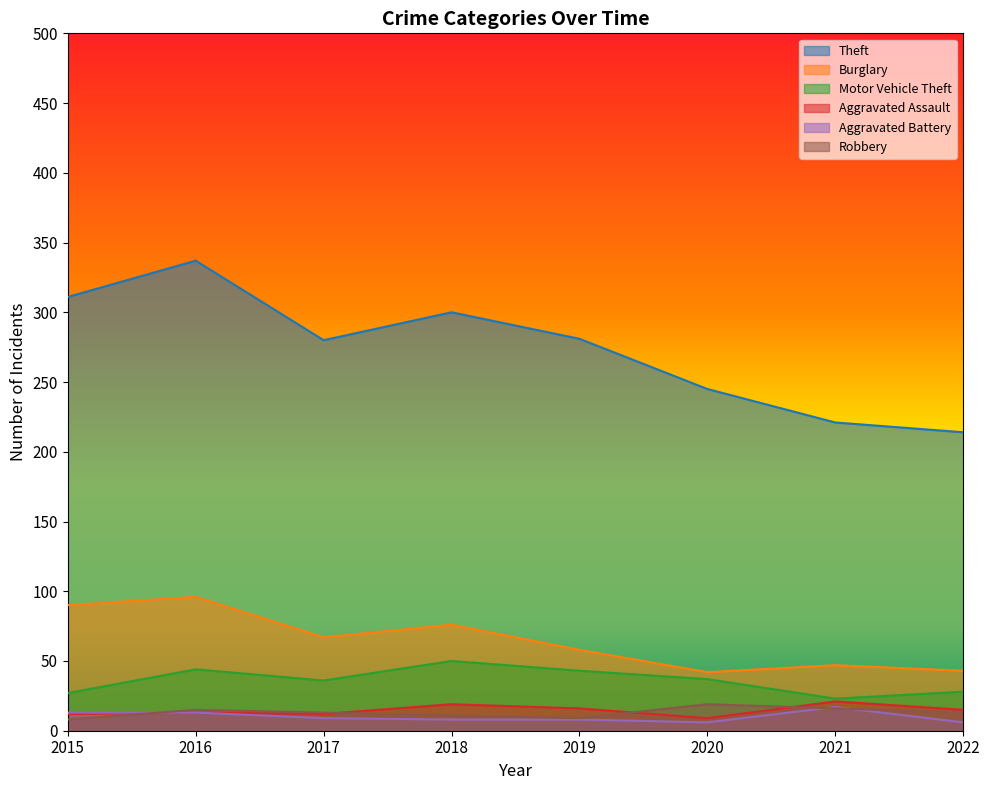

How many values in the Theft series exceed 281?

3